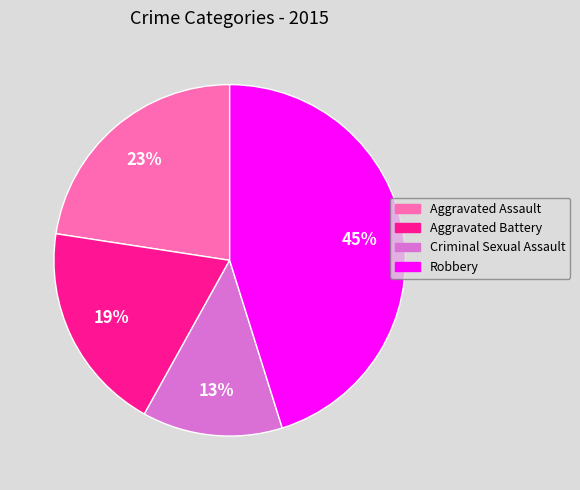

Is there any slice that represents more than half of the pie?

No